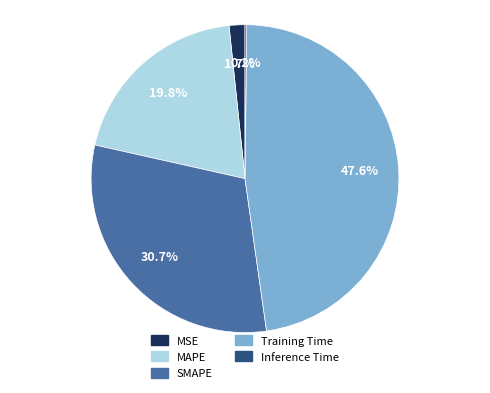

Between MAPE and SMAPE, which is larger?

SMAPE